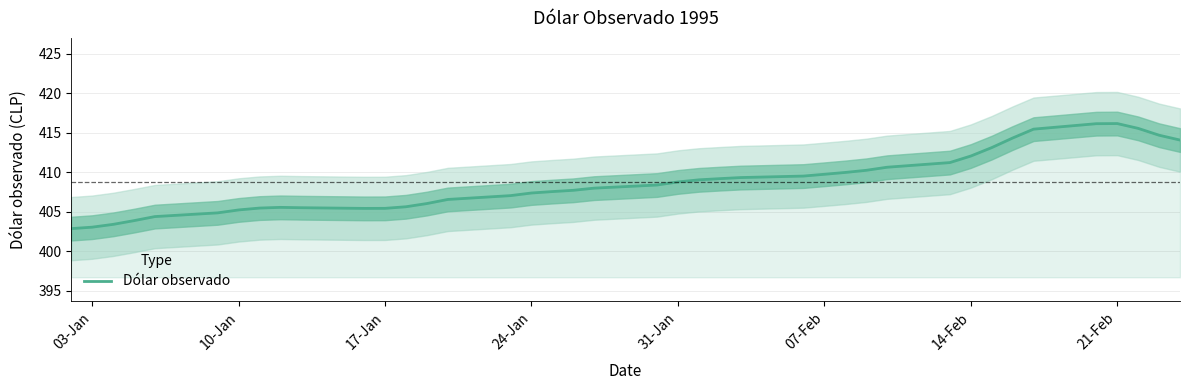

Is it true that Dólar observado equals 412.0 at 14-Feb?

True